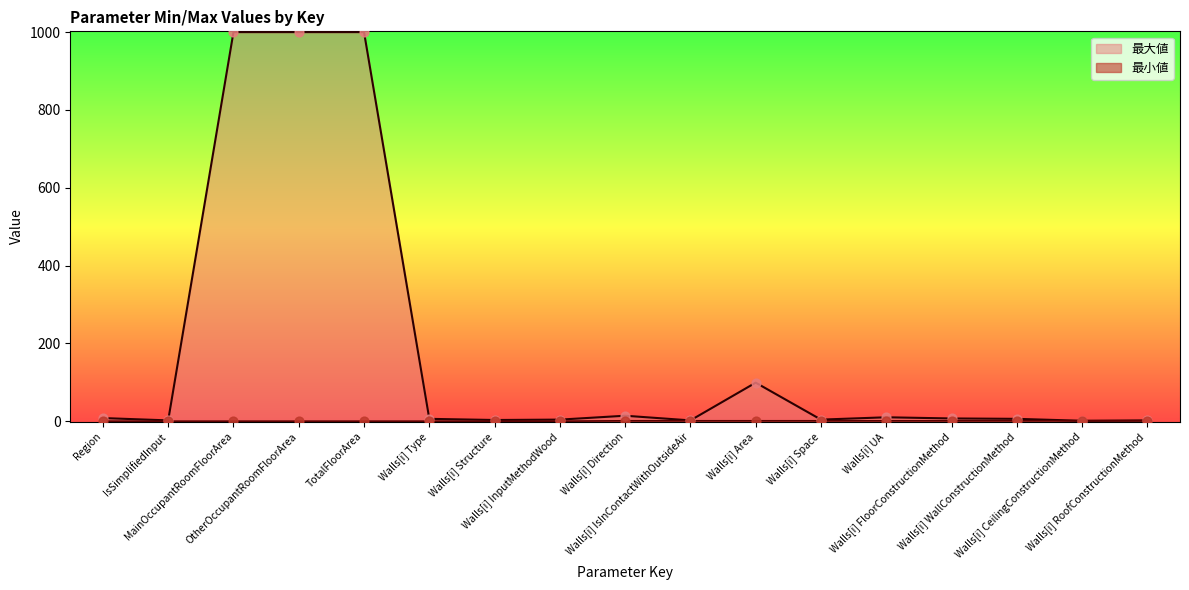

At how many categories does at least one series exceed 807?

3